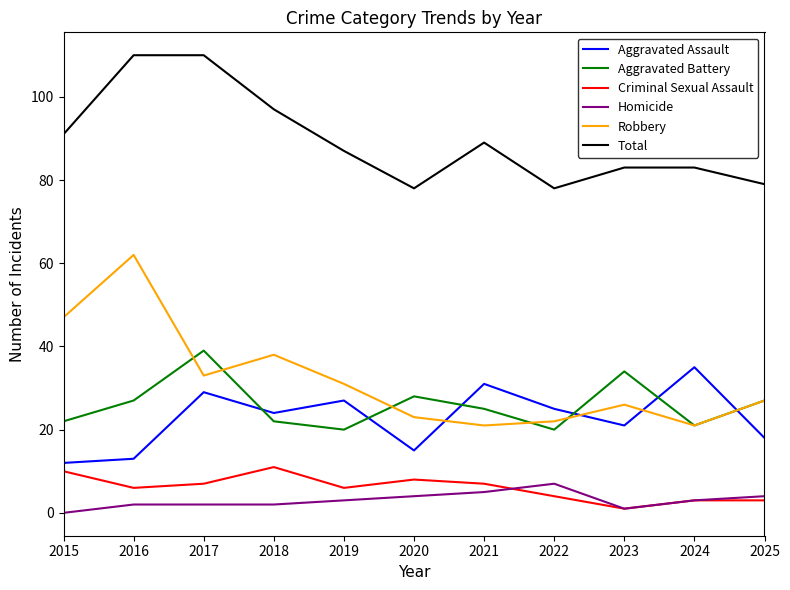

True or false: Aggravated Assault and Robbery cross at least once.

True